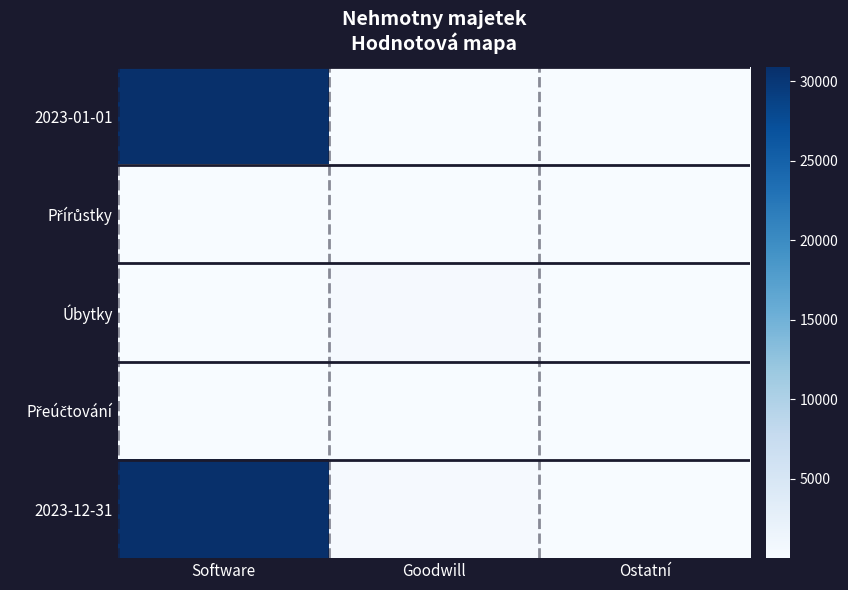

Count the number of categories in the chart.

3